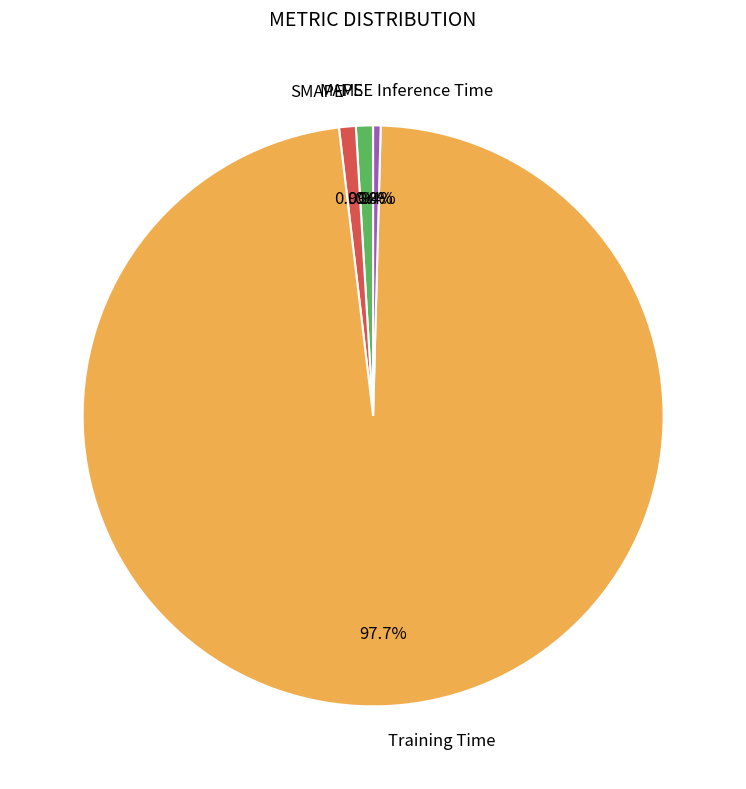

Which slice is the largest?

Training Time